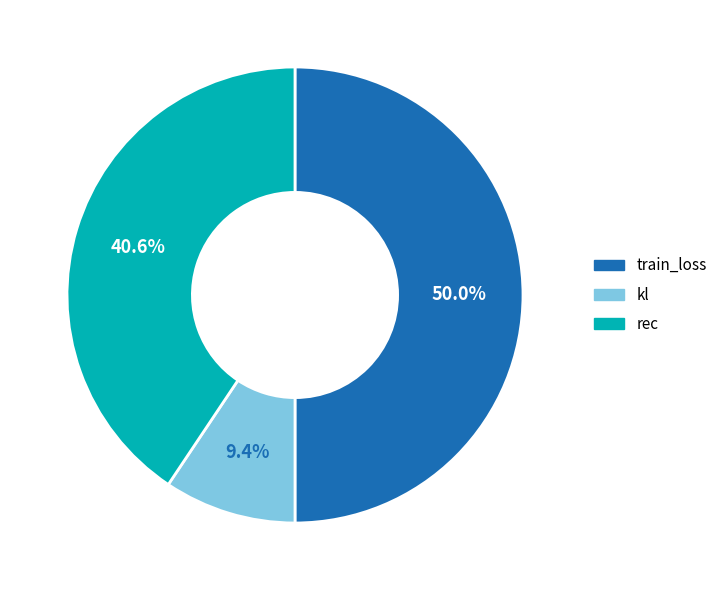

Between train_loss and kl, which is larger?

train_loss